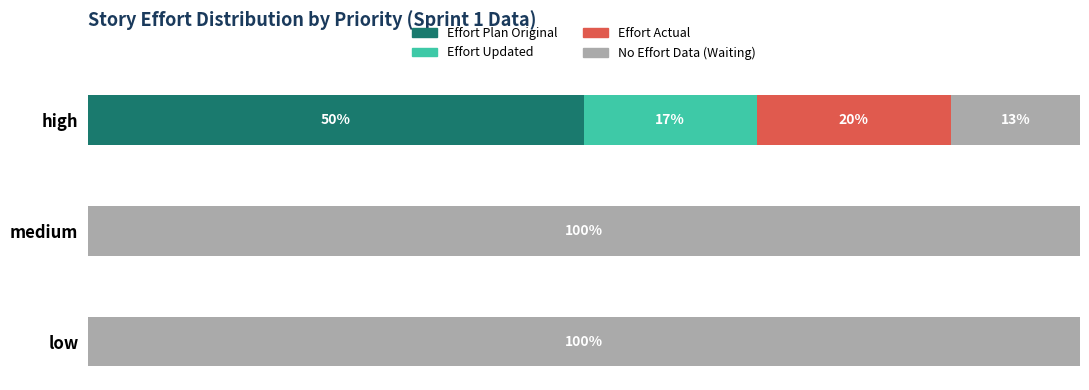

What is the sum of the medium values at high and low?

15